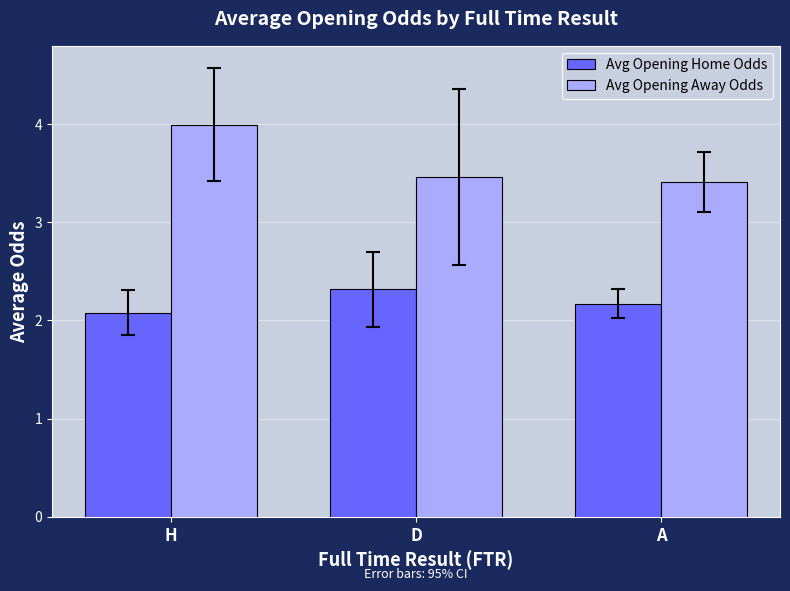

At which category is the sum across all series the highest?

H